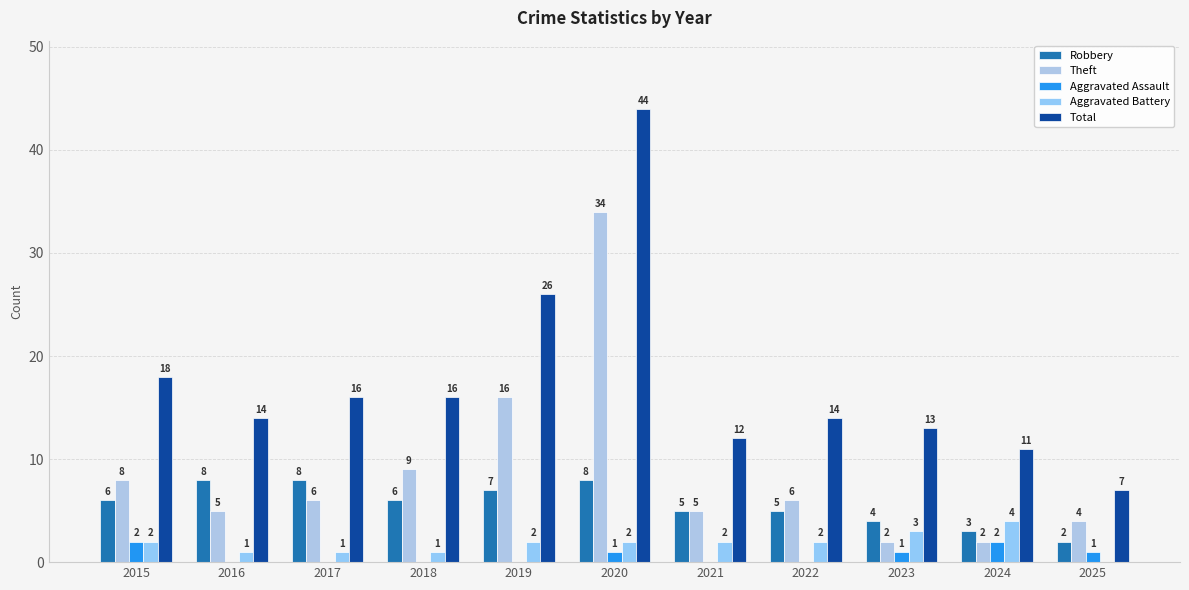

What is the sum of the Total values at 2020 and 2018?

60